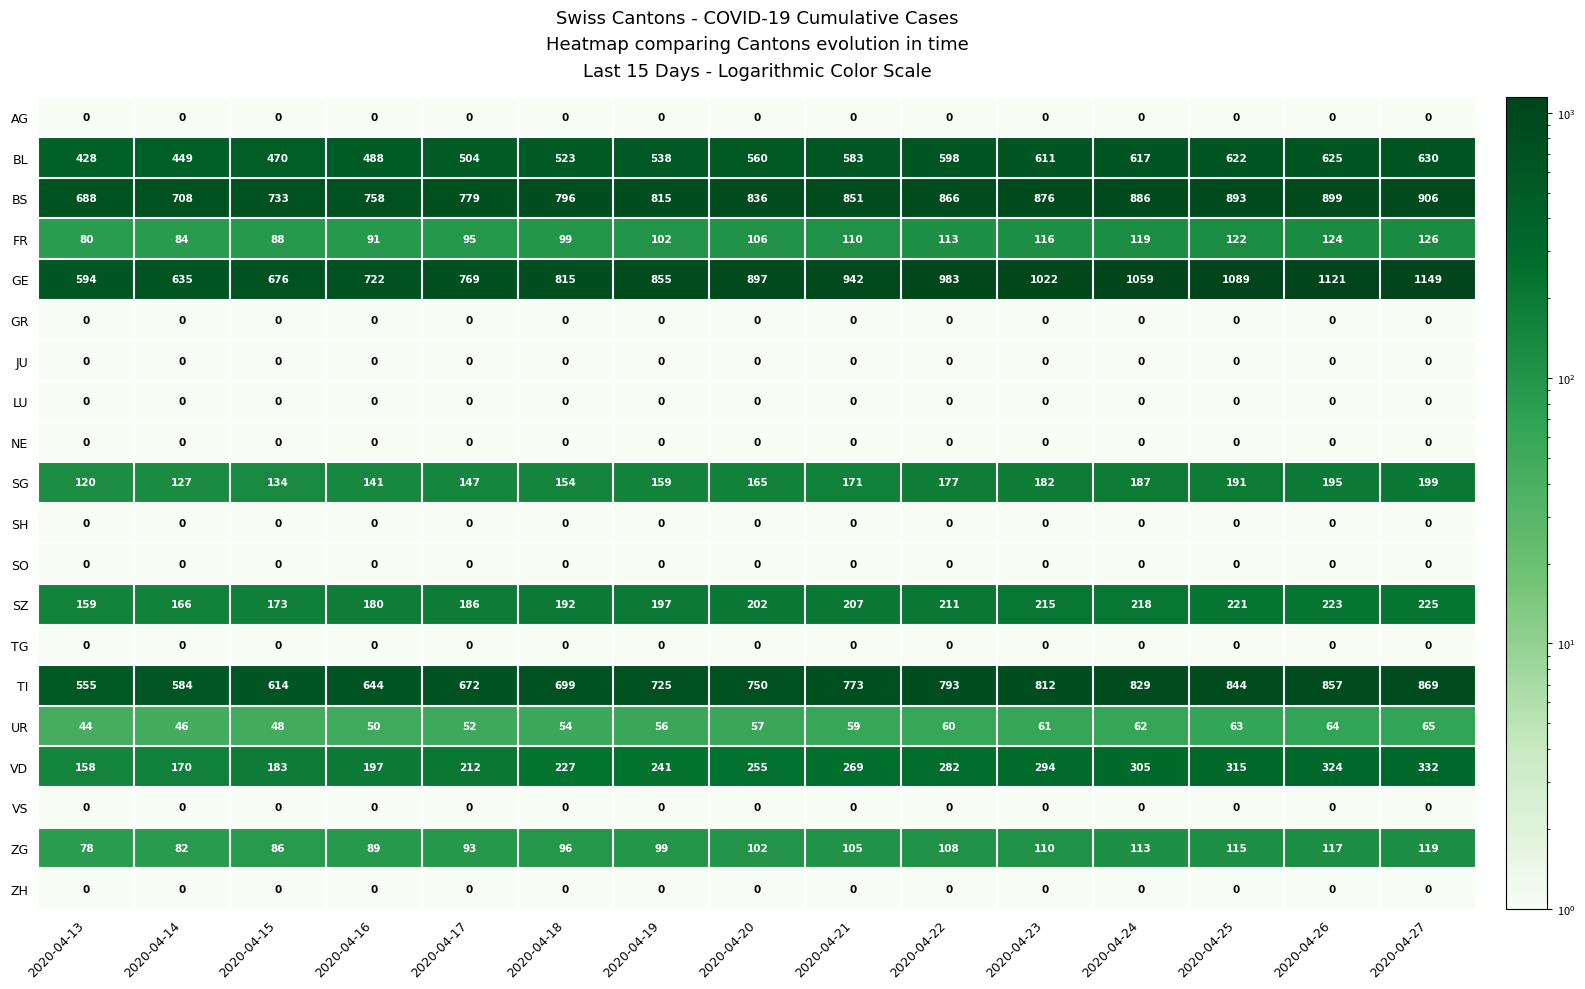

What is the average value of the UR series?

56